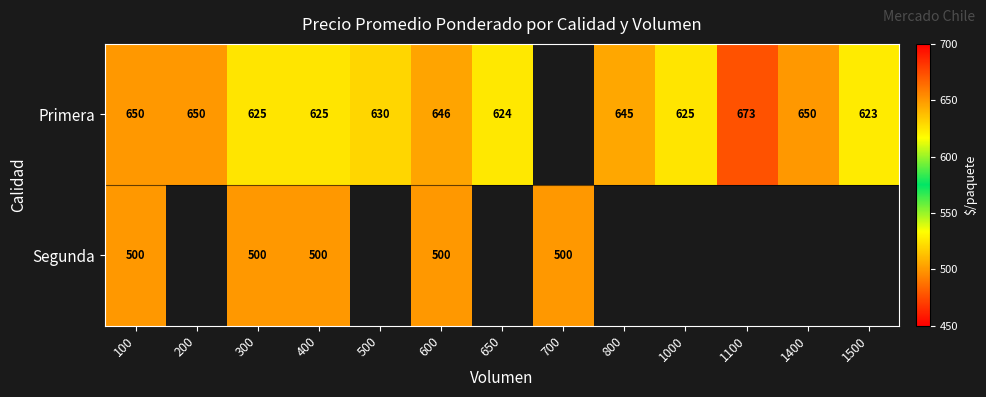

What is the sum of the Primera values at 200 and 800?

1295